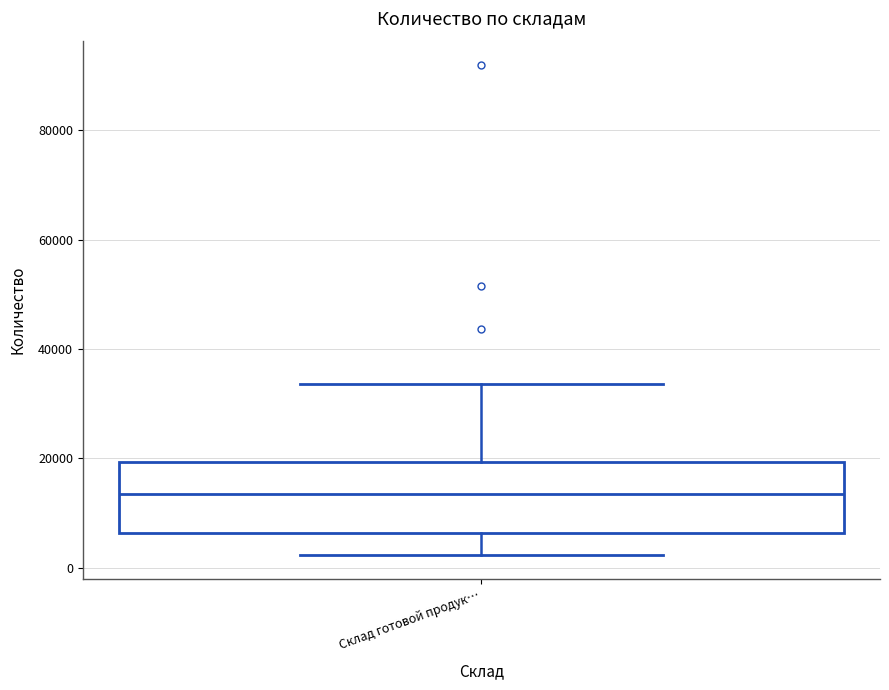

Read this box plot against the y-axis: the position of the median line, the range covered by the box, and the ends of both whiskers. The values are not printed on the chart, so give them approximately, as read against the axis.

median 14000, box 6000 to 20000, whiskers 2000 to 34000